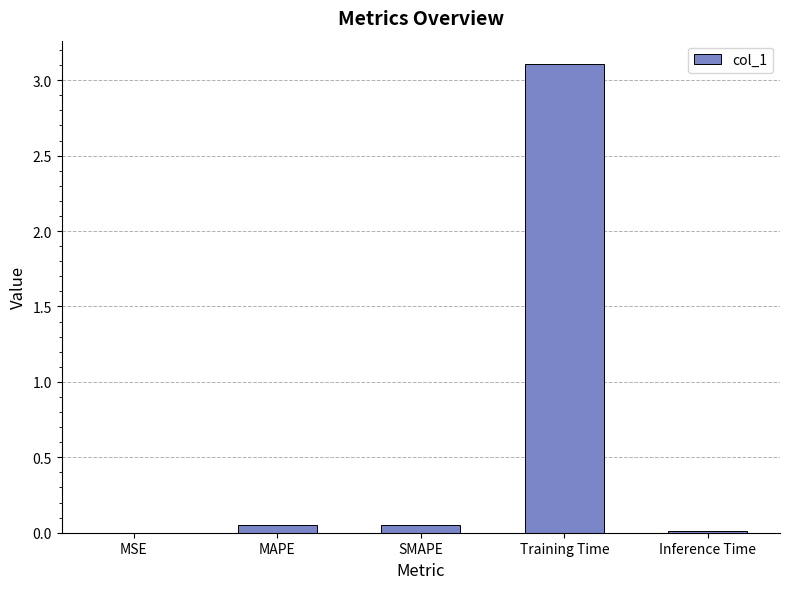

Are the bars horizontal?

No